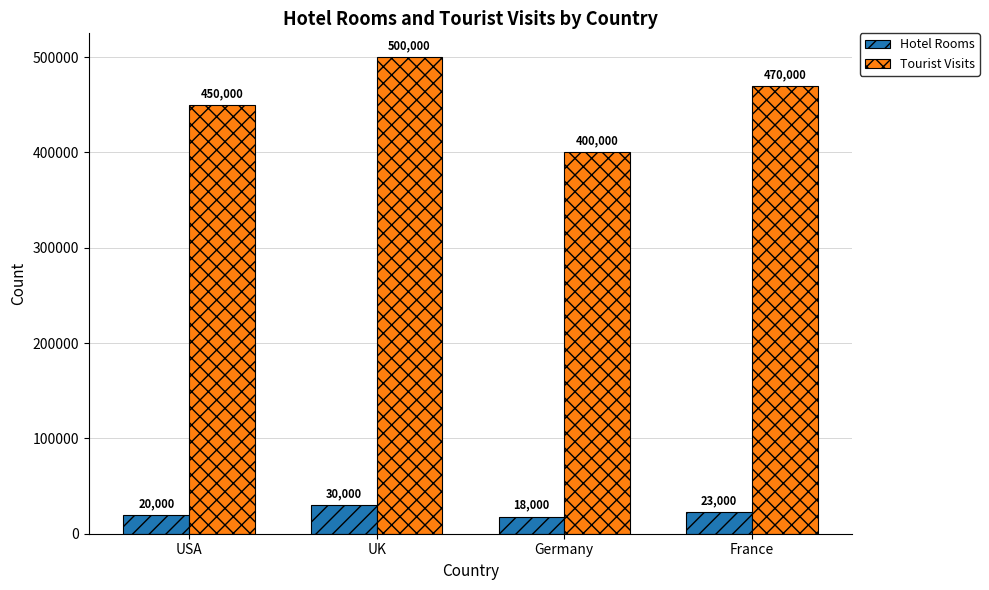

Rank the series by their maximum value, from highest to lowest.

Tourist Visits, Hotel Rooms